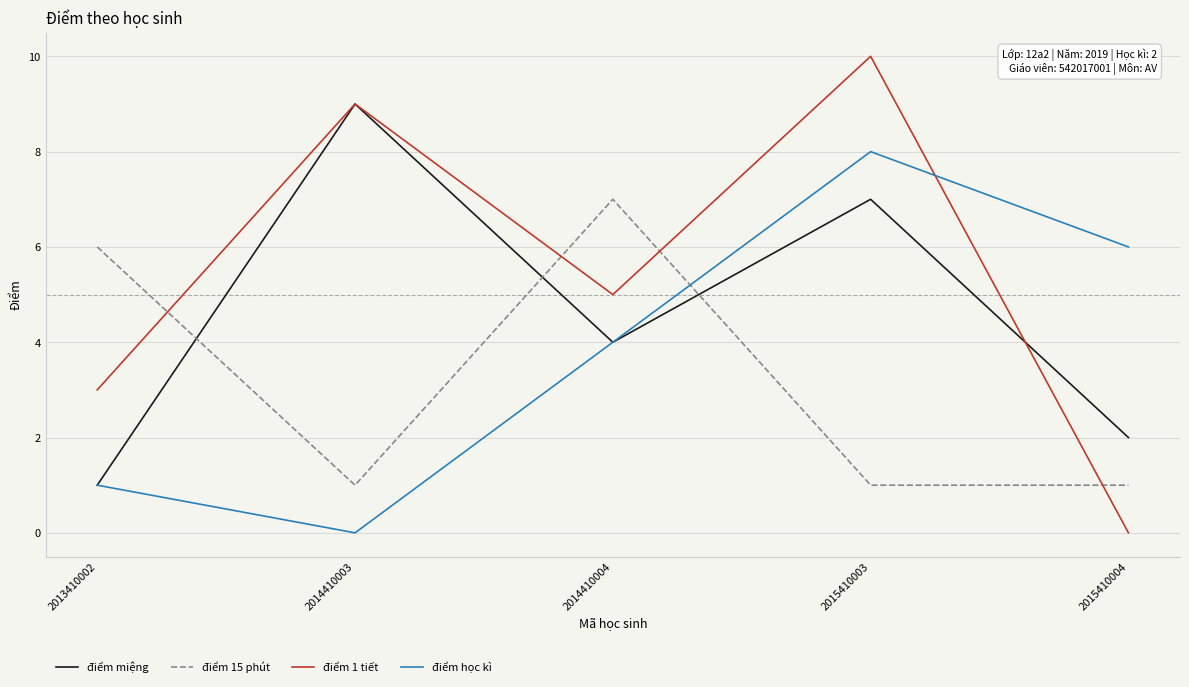

How many categories are shown in the chart?

5